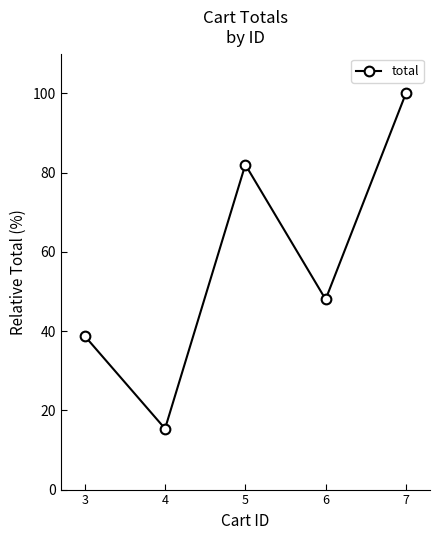

List the labels in order of value, smallest first.

4, 3, 6, 5, 7